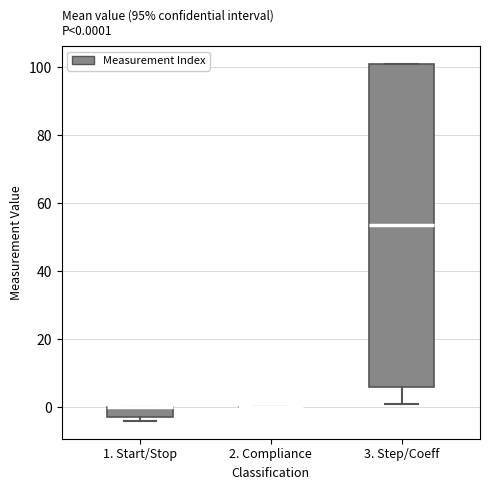

Comparing the boxes themselves (not the whiskers), which one is the tallest?

3. Step/Coeff